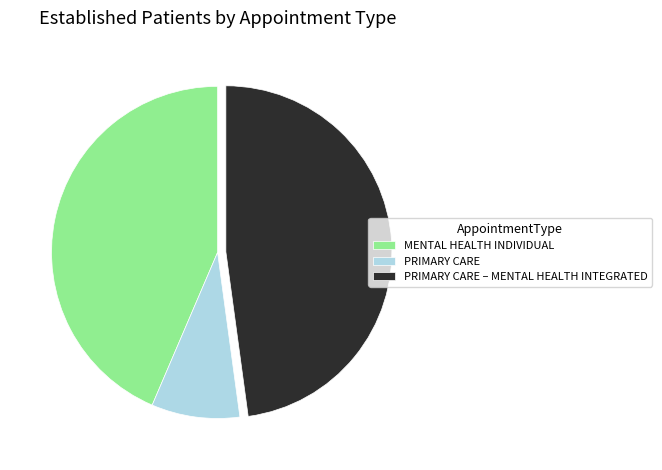

Does MENTAL HEALTH INDIVIDUAL represent more than half of the total?

No